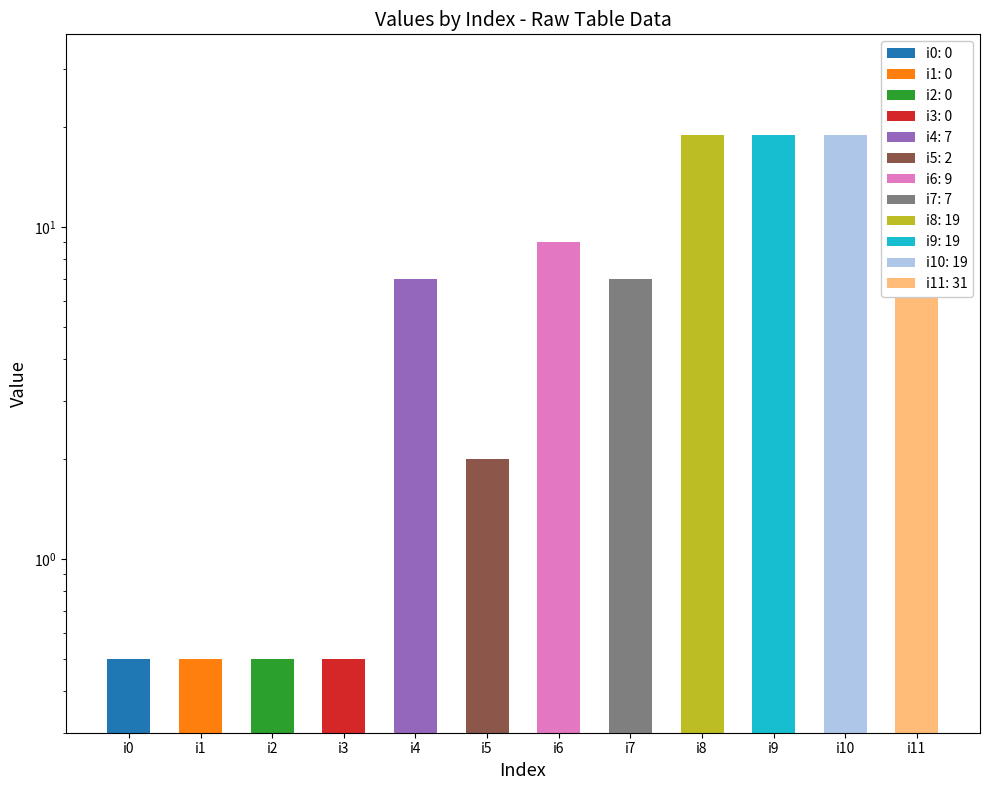

What is the sum of all values?

115.0